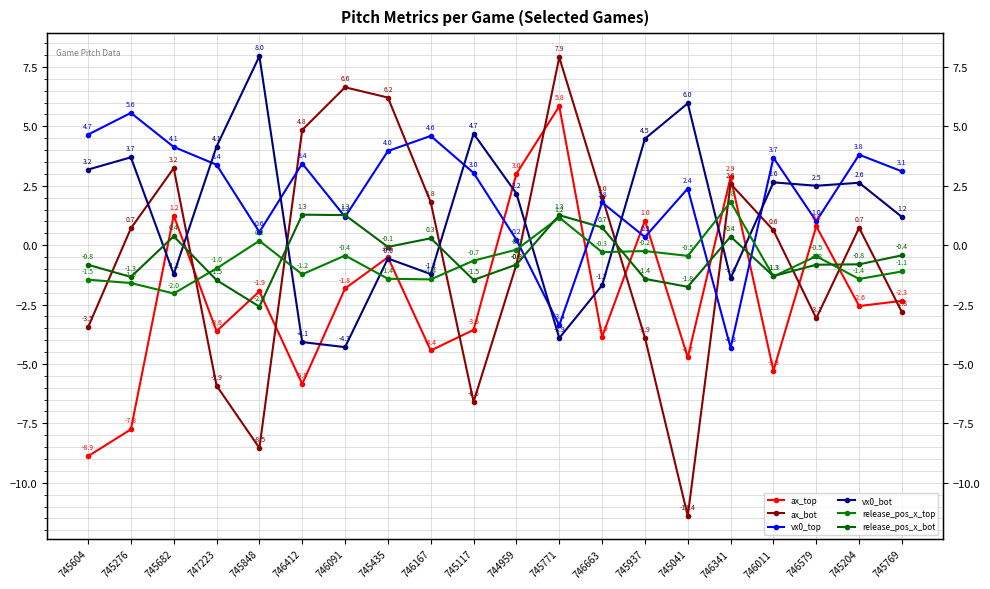

Which category has the lowest value across all series?

745041